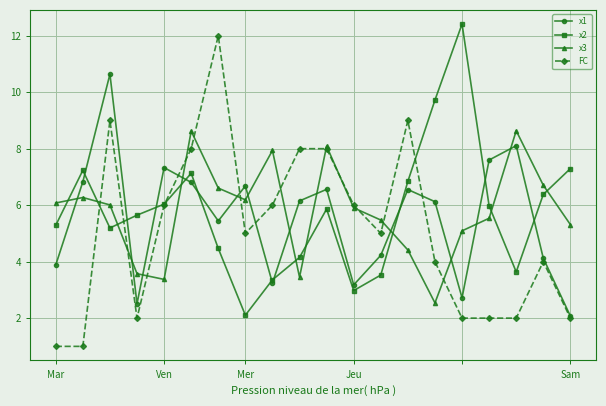

Is this an area chart (filled region under the line)?

No